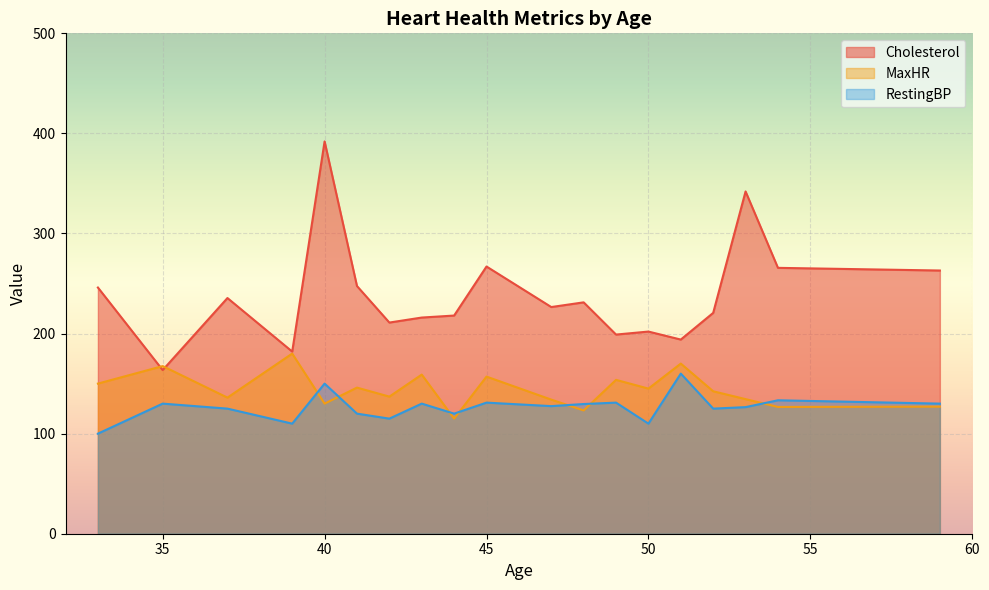

True or false: RestingBP has more than 1 points higher than both neighbors.

True